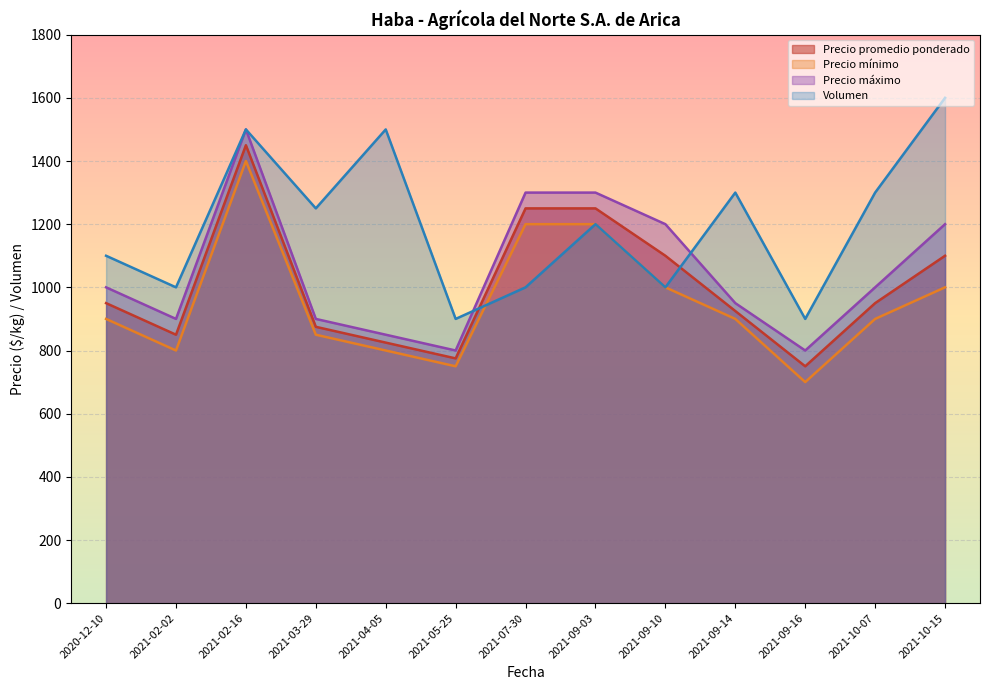

What is the value of the Precio máximo point at the 12th from the left?

1000